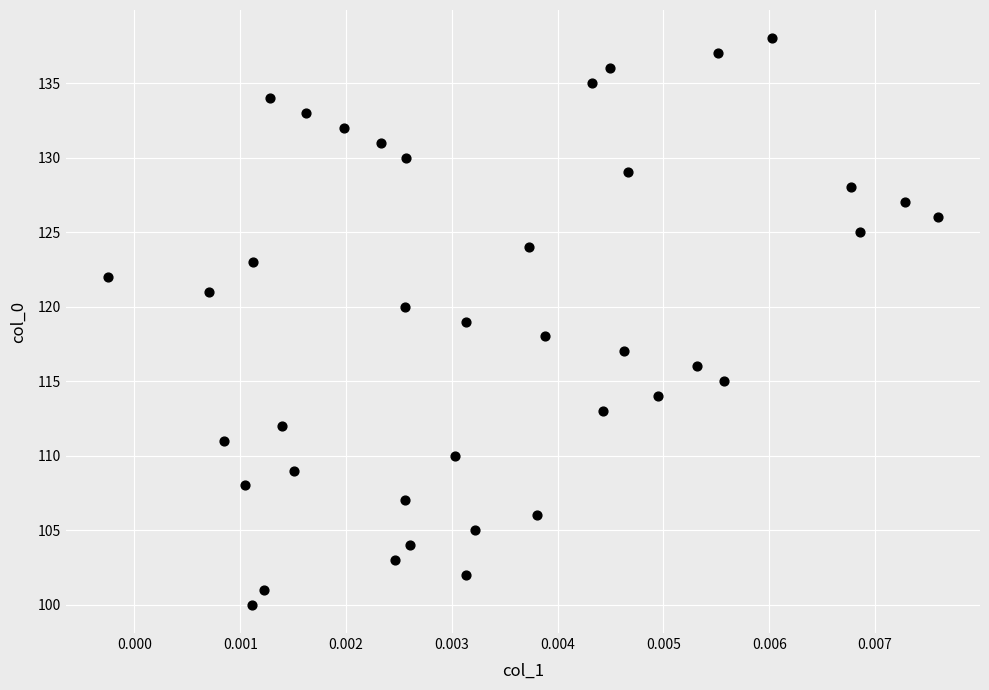

What is the range of Y values (max minus min)?

38